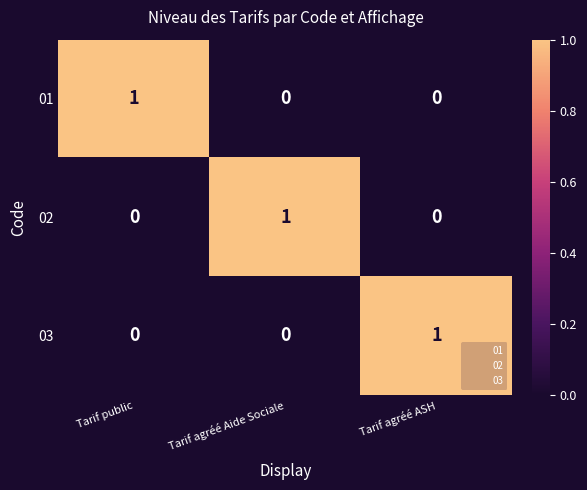

Is it true that 03 equals 0 at Tarif public?

True